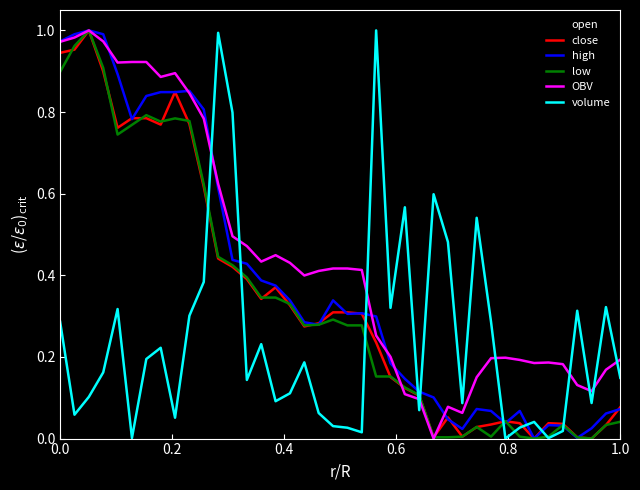

Which series has the largest total across all categories?

OBV